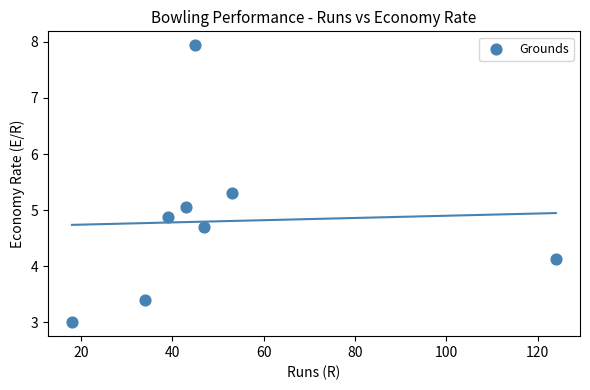

What is the range of X values (max minus min)?

106.0